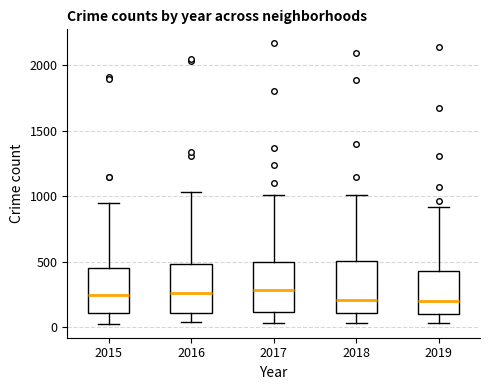

Reading left to right, read every box against the y-axis: the position of its median line, the range the box covers, and the ends of its whiskers. The values are not printed on the chart, so give them approximately, as read against the axis.

2015: median 250, box 100 to 450, whiskers 50 to 950
2016: median 250, box 100 to 500, whiskers 50 to 1050
2017: median 300, box 100 to 500, whiskers 50 to 1000
2018: median 200, box 100 to 500, whiskers 50 to 1000
2019: median 200, box 100 to 450, whiskers 50 to 900